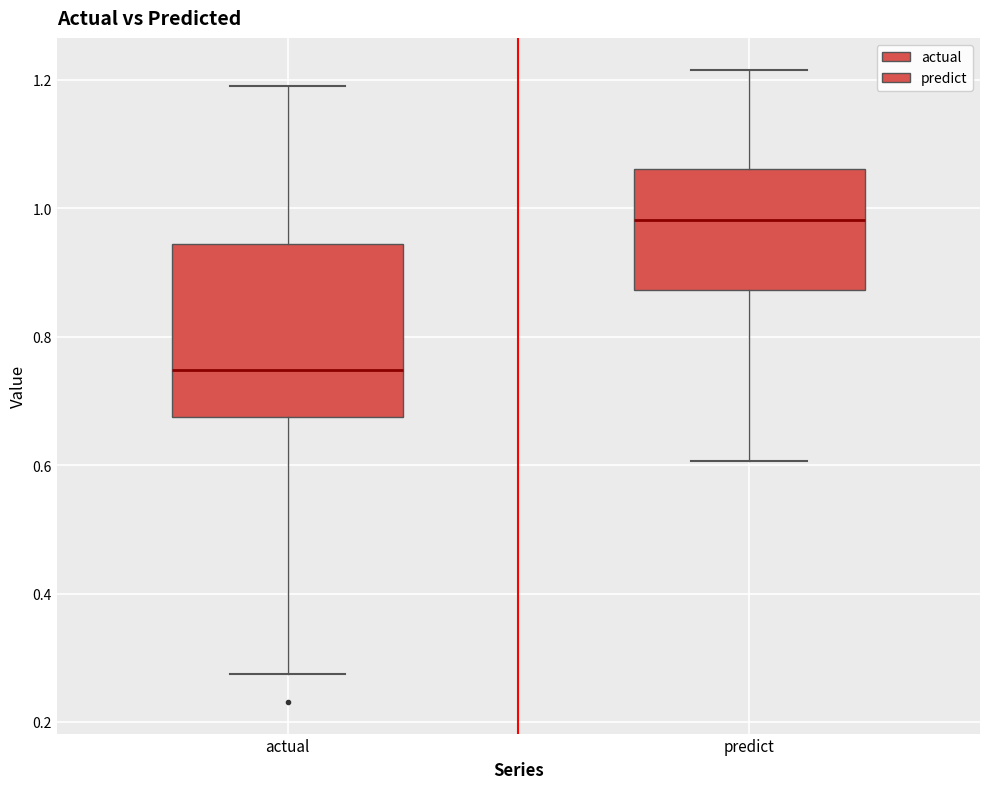

Reading left to right, transcribe this box plot: for each box, give where its median line is, the range the box spans, and where its two whiskers end, as read against the y-axis. The values are not printed on the chart, so give them approximately, as read against the axis.

actual: median 0.74, box 0.68 to 0.94, whiskers 0.28 to 1.20
predict: median 0.98, box 0.88 to 1.06, whiskers 0.60 to 1.22